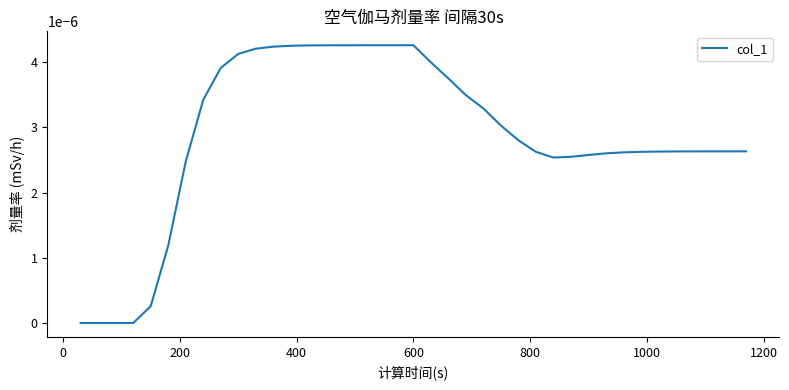

True or false: the data has more than 0 interior local peaks.

True